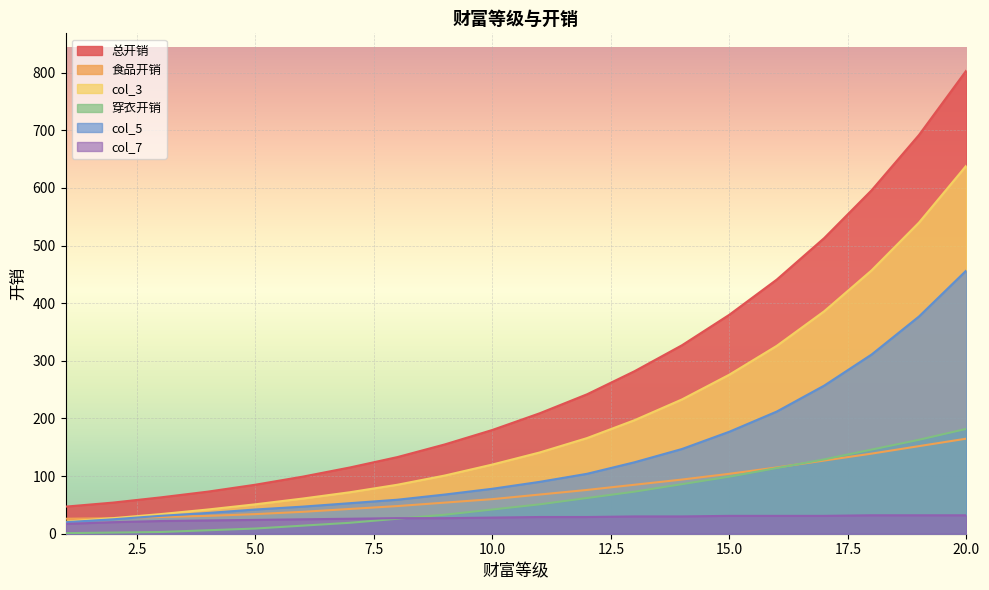

How many data points in col_3 are above 141?

9